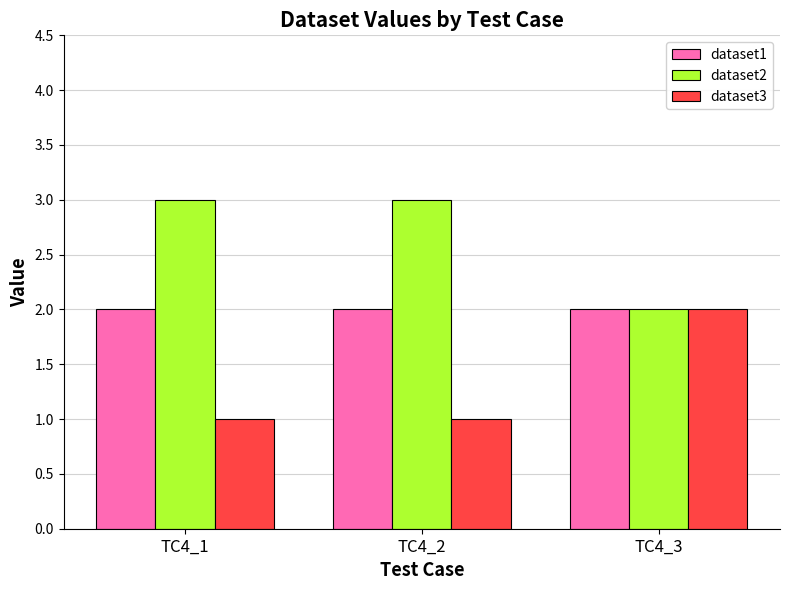

Rank the series by their average value, from lowest to highest.

dataset3, dataset1, dataset2